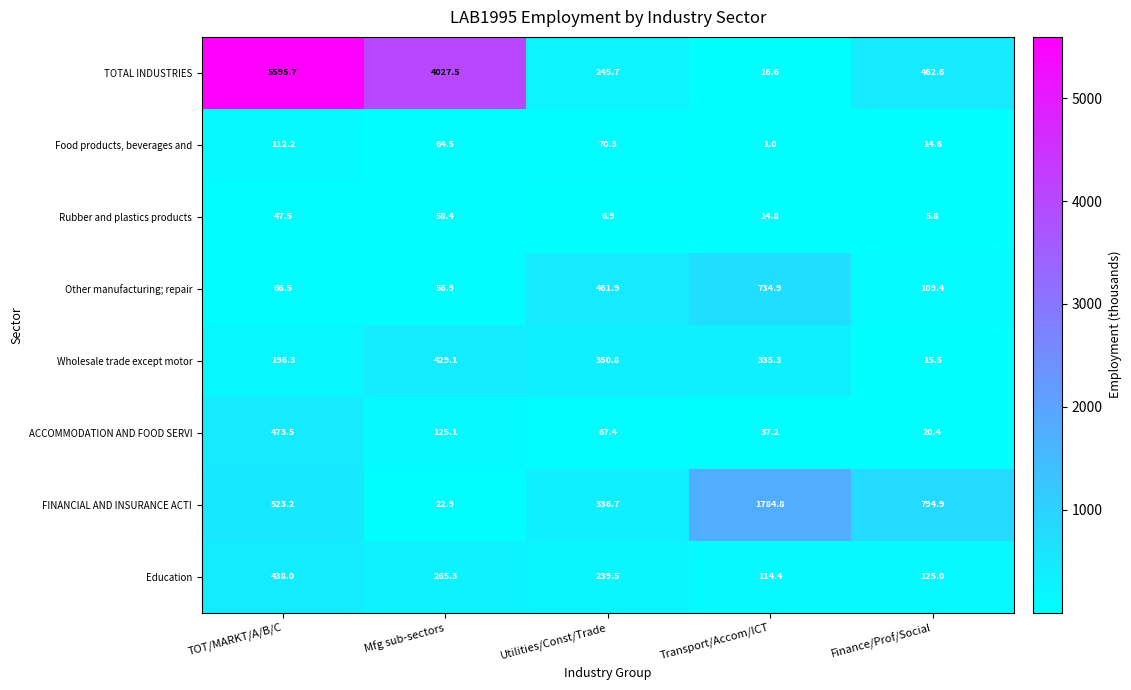

What is the minimum value shown in the chart?

1.0